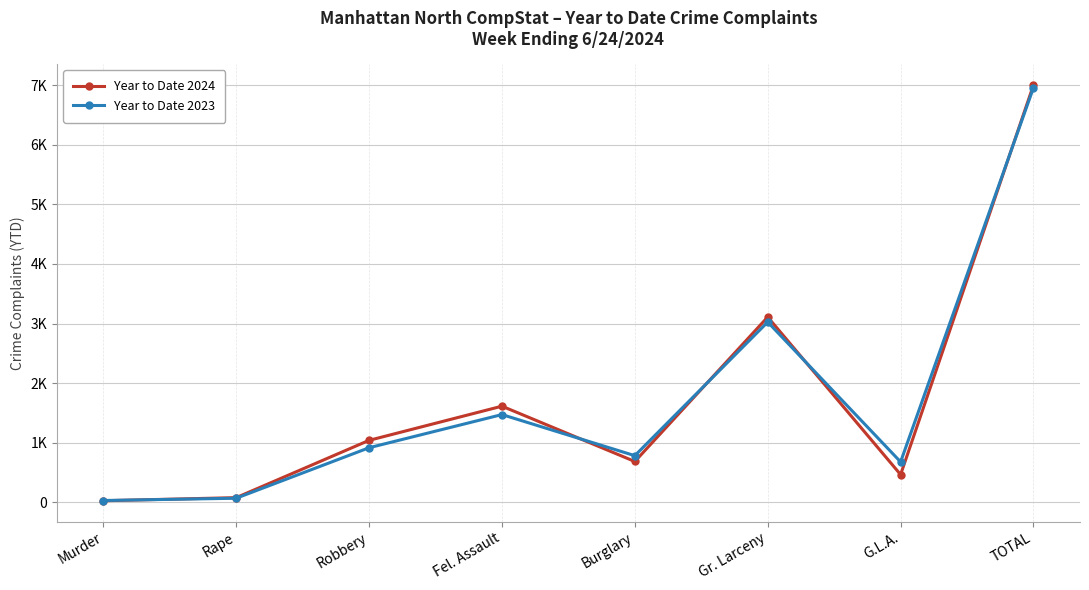

What is the spread (max minus min) of values at Burglary?

98